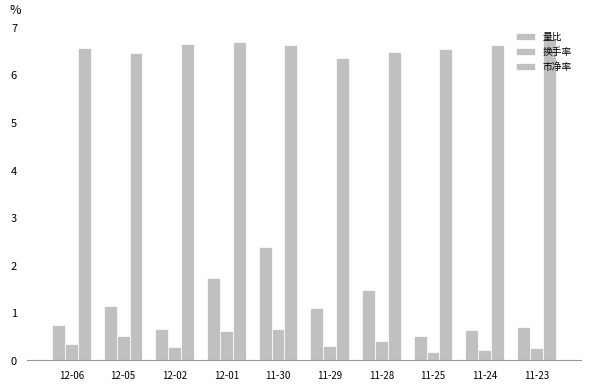

Rank the series at 12-05 from highest to lowest value.

市净率, 量比, 换手率